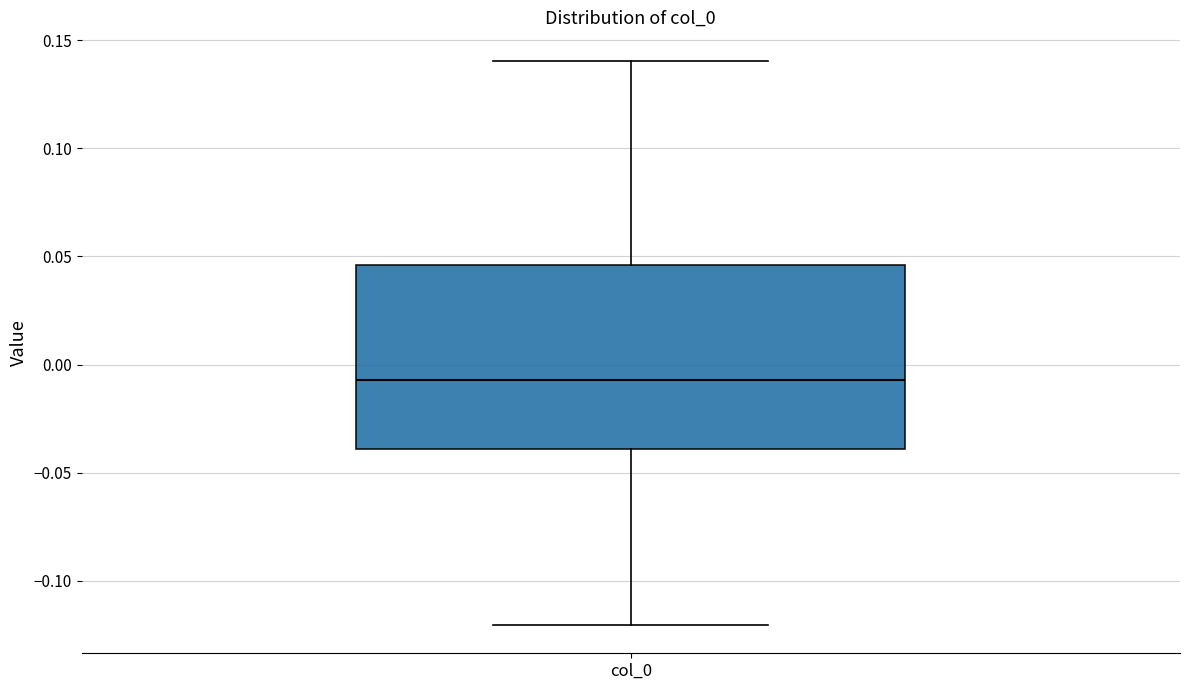

Transcribe this box plot: give where the median line is, the range the box spans, and where the two whiskers end, as read against the y-axis. The values are not printed on the chart, so give them approximately, as read against the axis.

median -0.005, box -0.040 to 0.045, whiskers -0.120 to 0.140